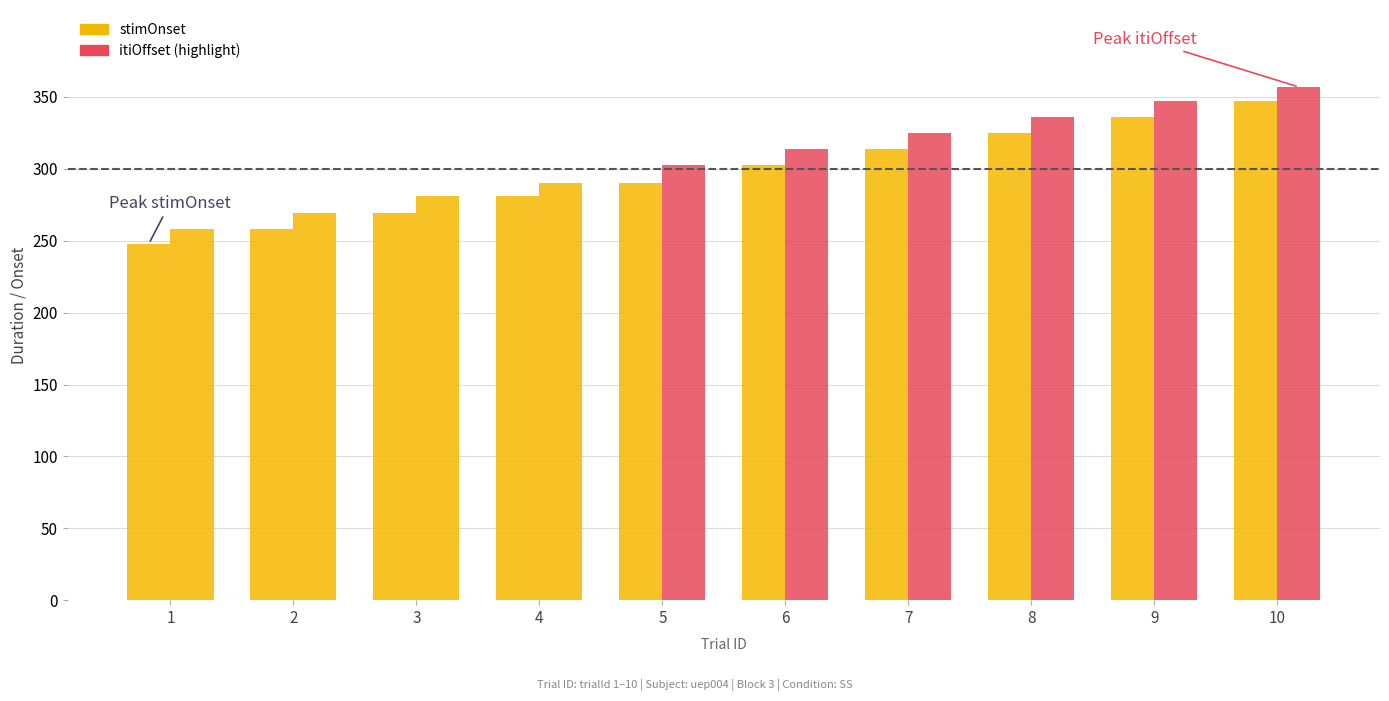

Is it true that stimOnset equals 449.3 at 9?

False